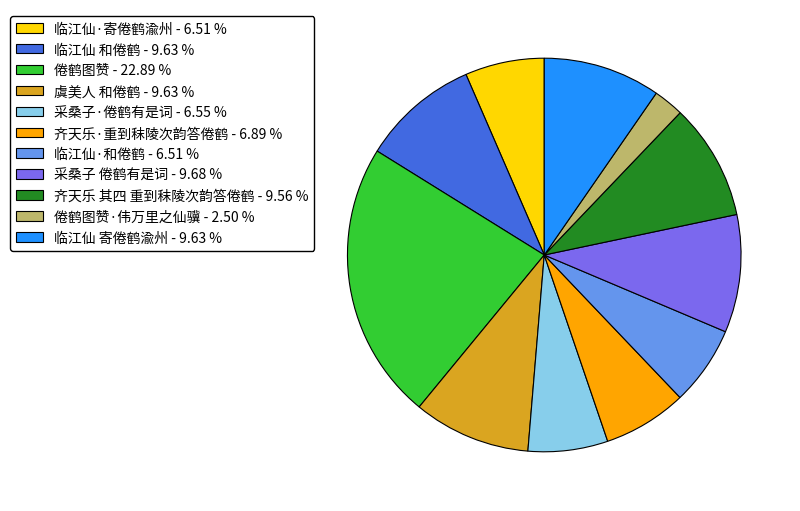

Is there any slice that represents more than half of the pie?

No